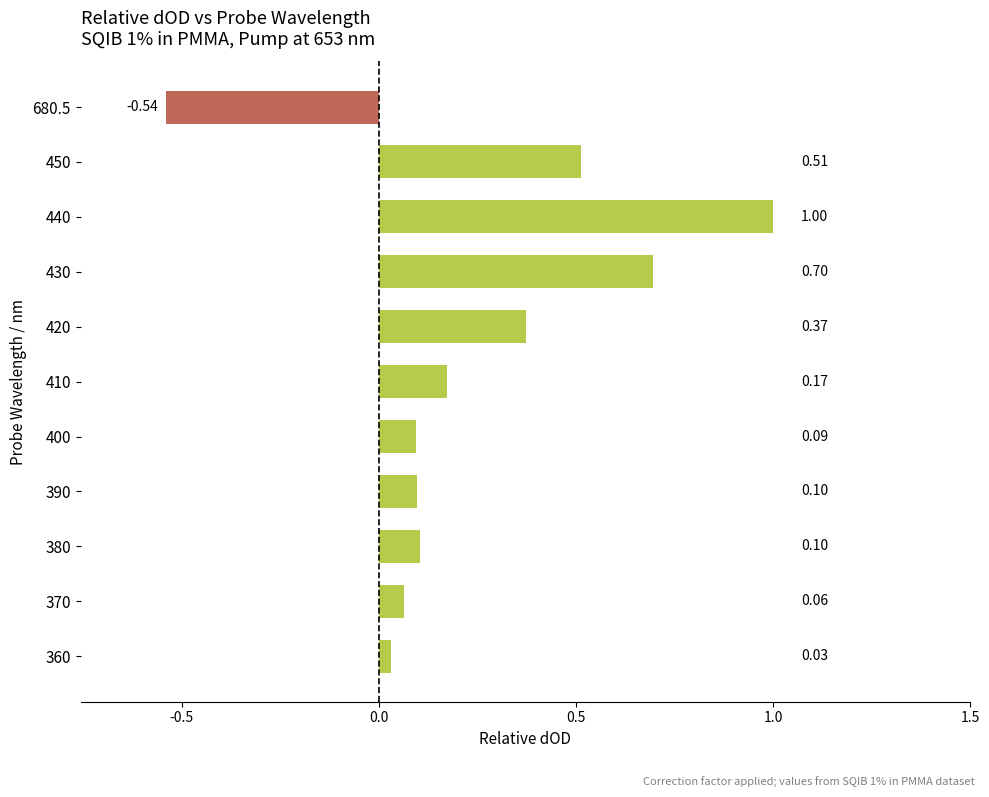

What is the change in value from 390 to 410?

+0.1